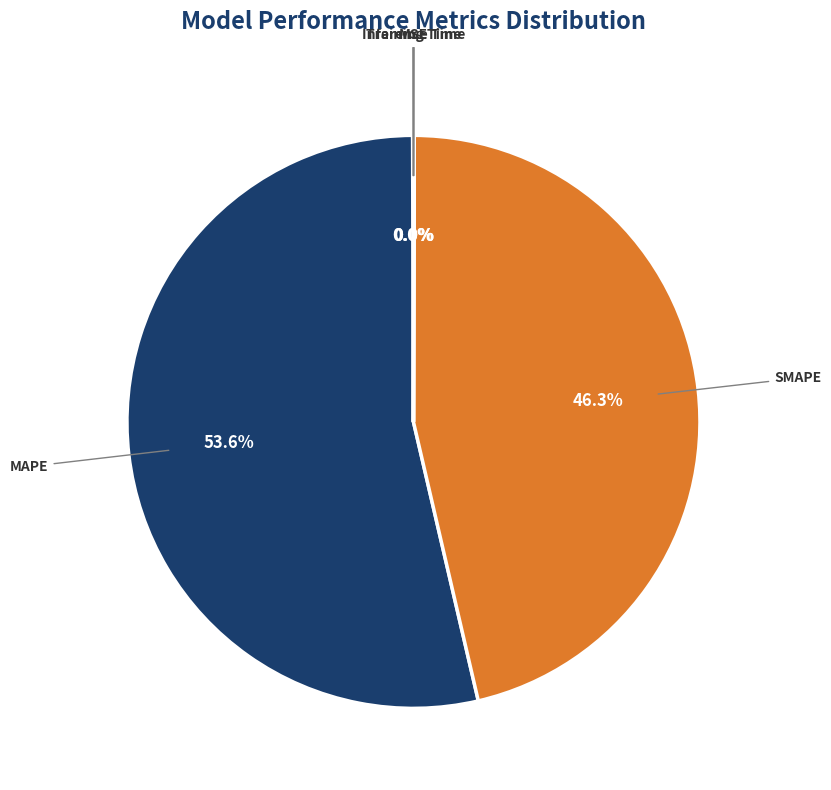

What is the majority slice?

MAPE